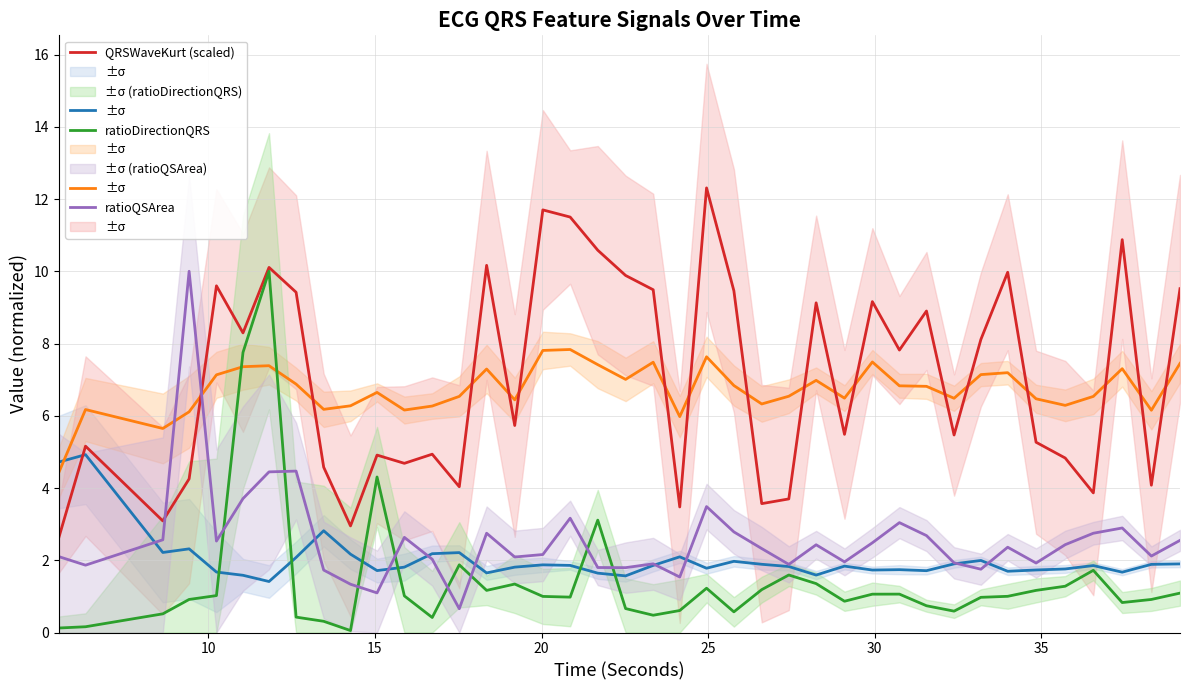

Is it true that ratioDirectionQRS equals 1.6 at 10?

False